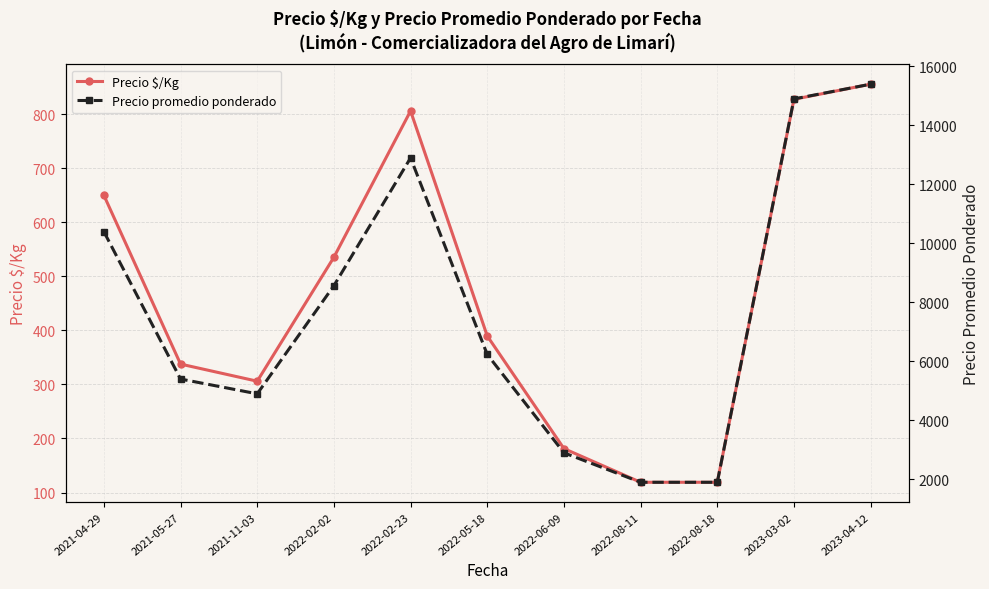

Reading left to right, list all the values displayed in this chart.

Precio $/Kg: 650.0	337.7	306.0	535.3	806.0	389.7	181.3	119.0	119.0	827.6	855.5
Precio promedio ponderado: 10400.0	5401.3	4900.0	8566.7	12900.0	6233.3	2900.0	1900.0	1900.0	14900.0	15400.0